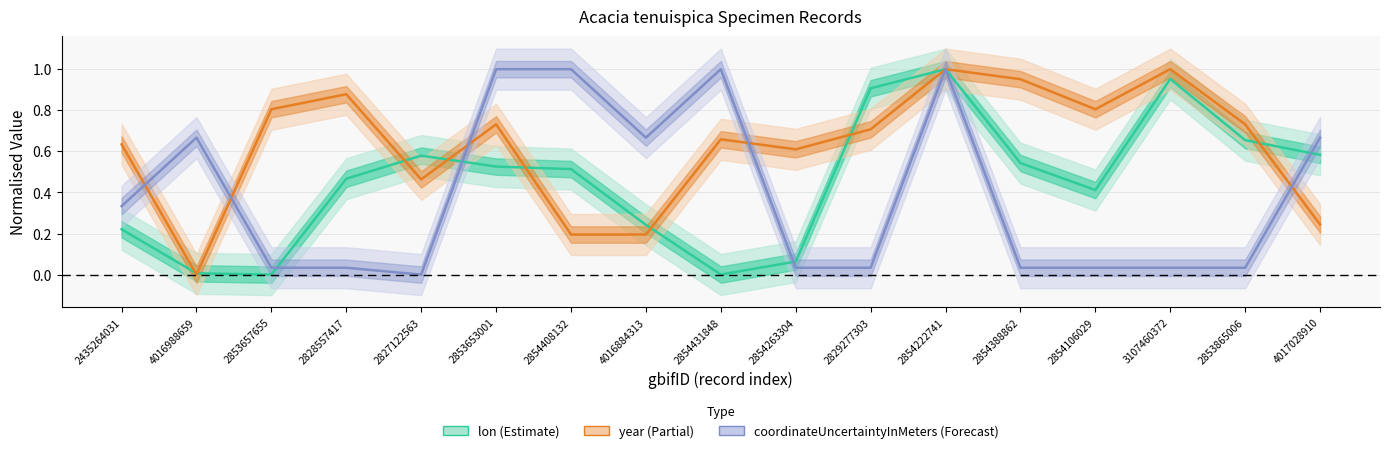

List the series in order of their overall mean, highest first.

year, lon, coordinateUncertaintyInMeters